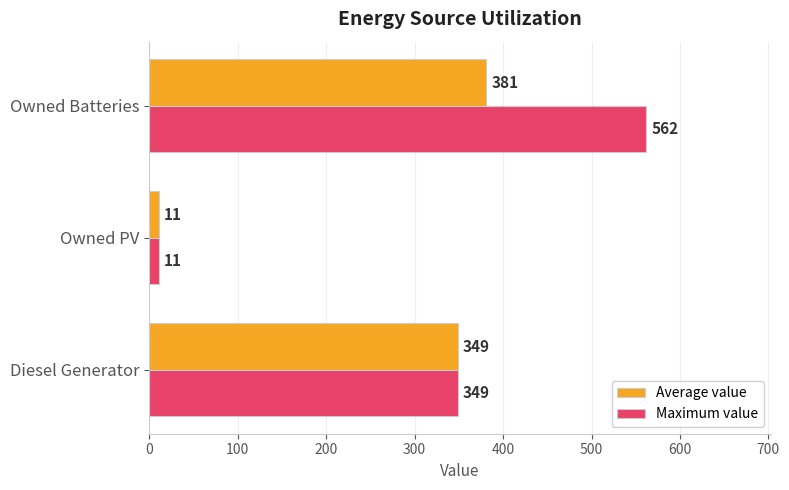

Is it true that Average value equals 349 at Diesel Generator?

True